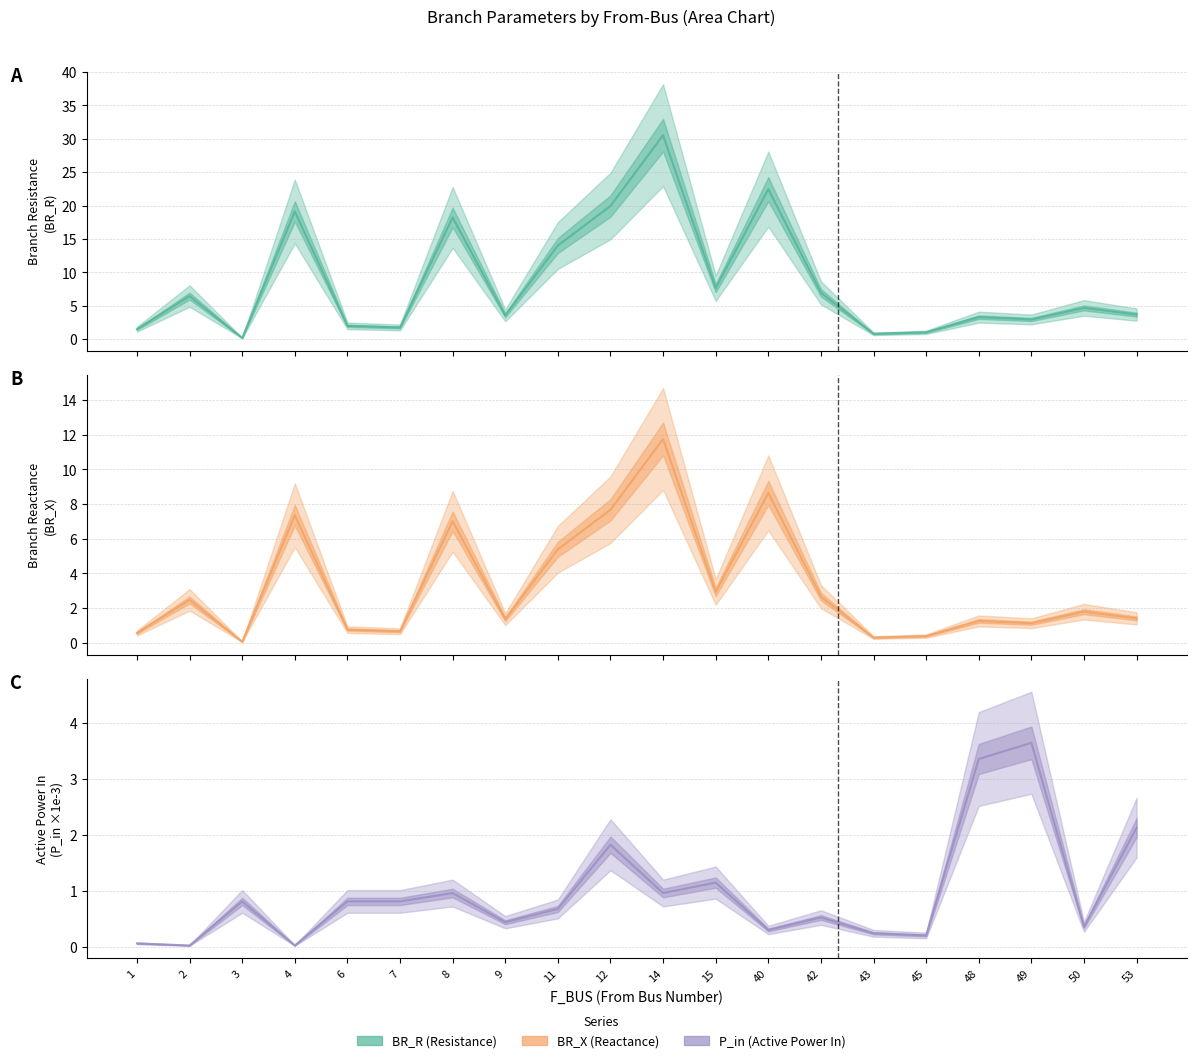

What is the total value across all series at 1?

2.1